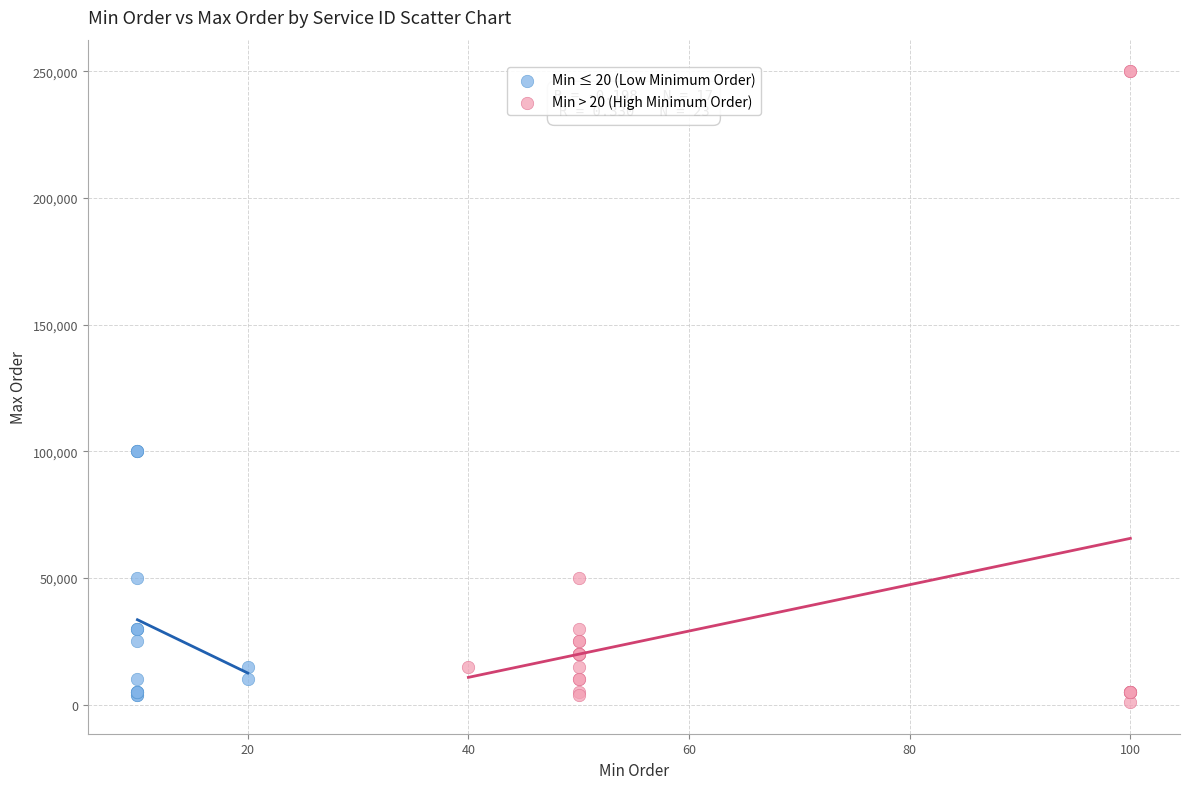

What are all the series names shown in the legend?

Min ≤ 20 (Low Minimum Order), Min > 20 (High Minimum Order)